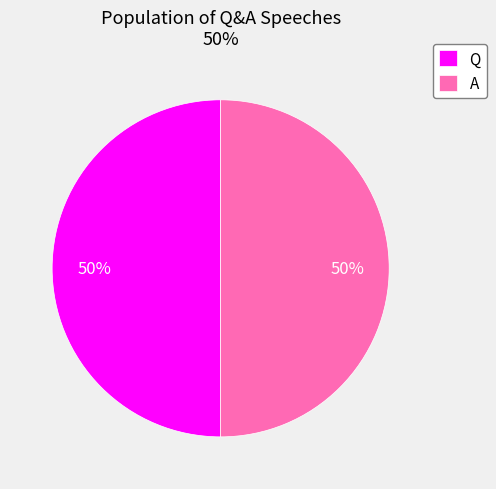

To the nearest percent, what is the combined percentage of A and Q?

100%